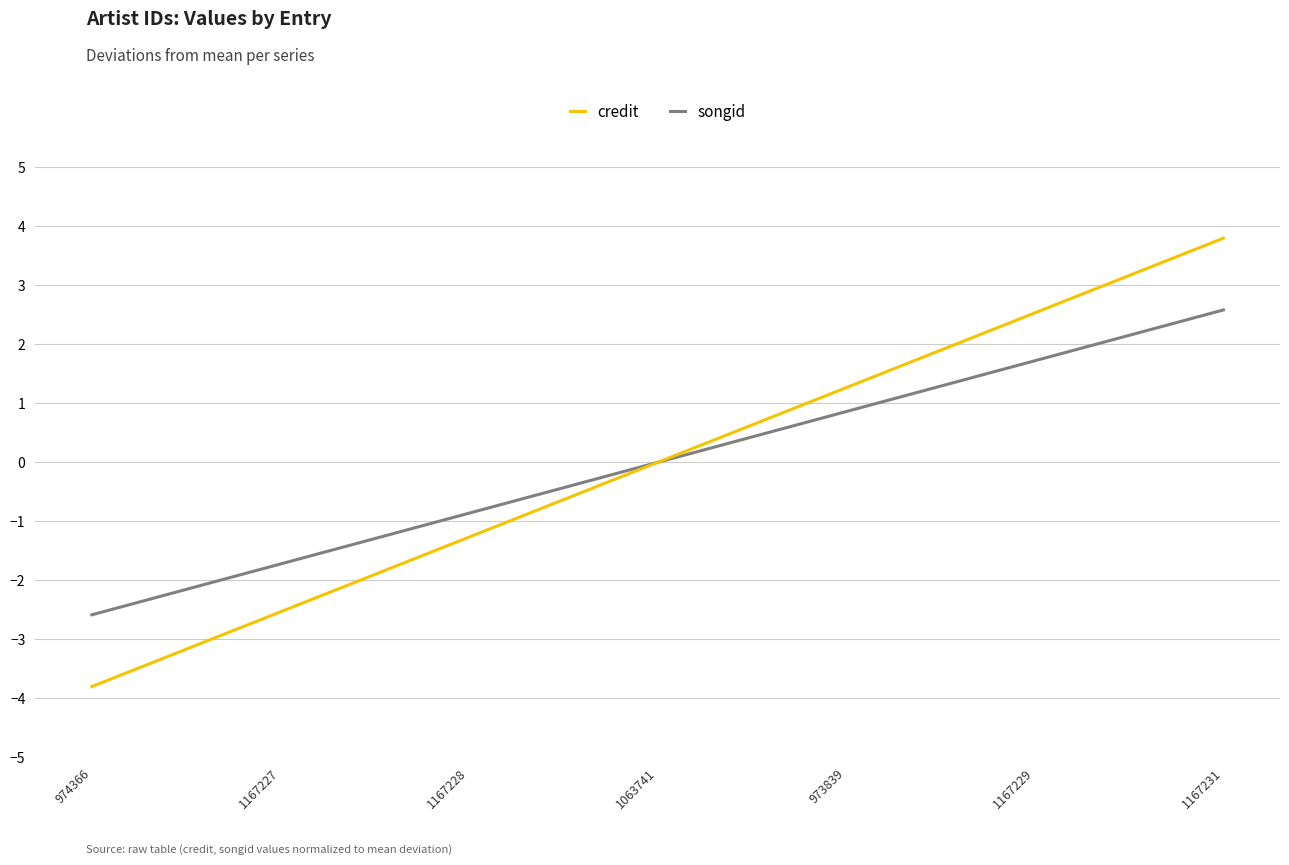

What is the difference between the second highest and second lowest values in the songid series?

3.4